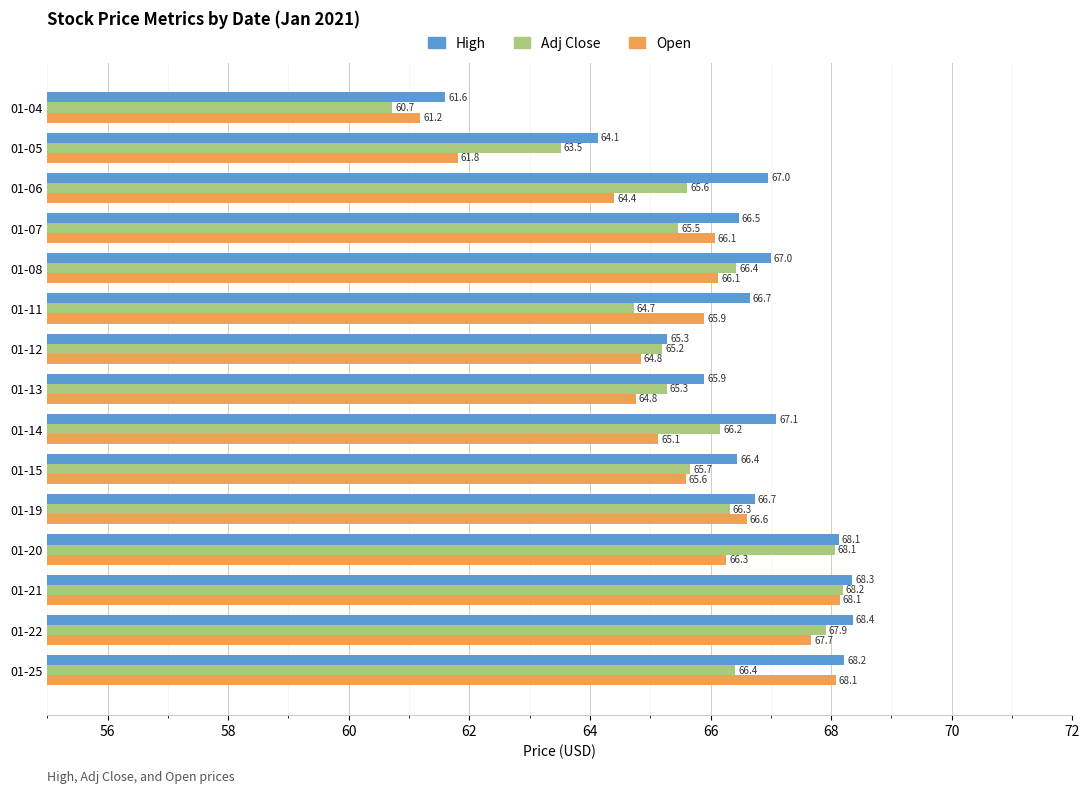

What is the average value of the High series?

66.5